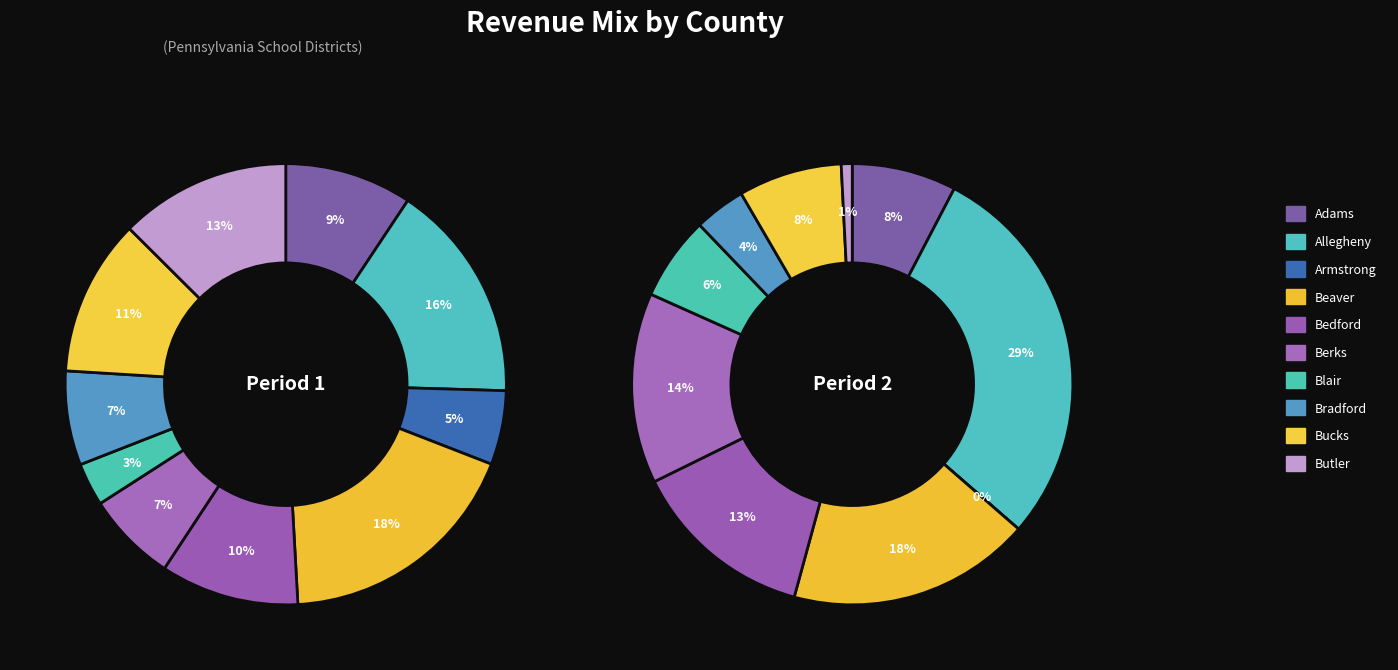

Rank the categories by value from highest to lowest.

Beaver, Allegheny, Butler, Bucks, Bedford, Adams, Bradford, Berks, Armstrong, Blair